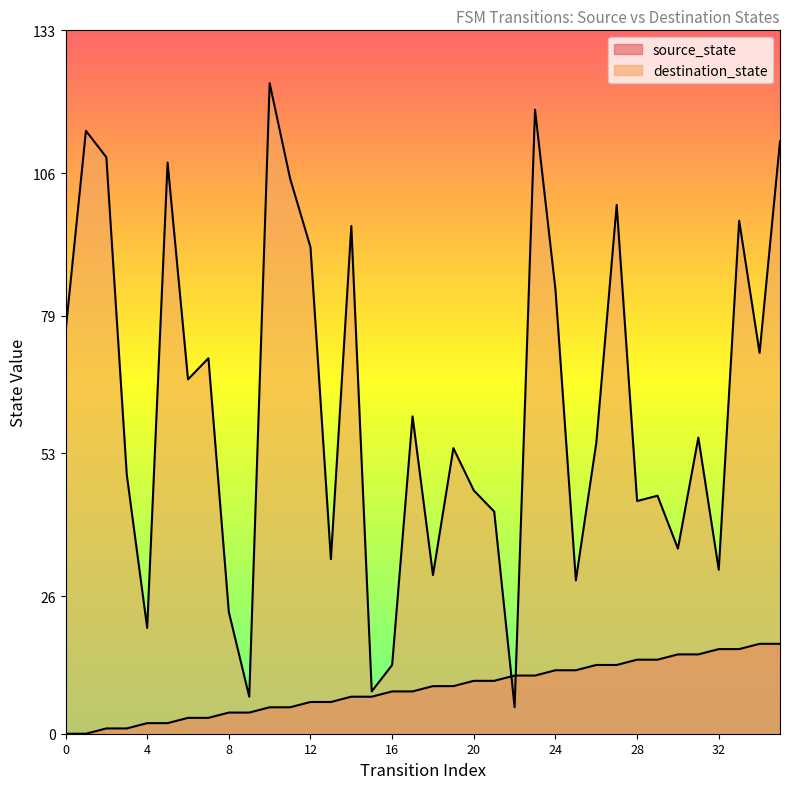

How many lines are shown in the chart?

2